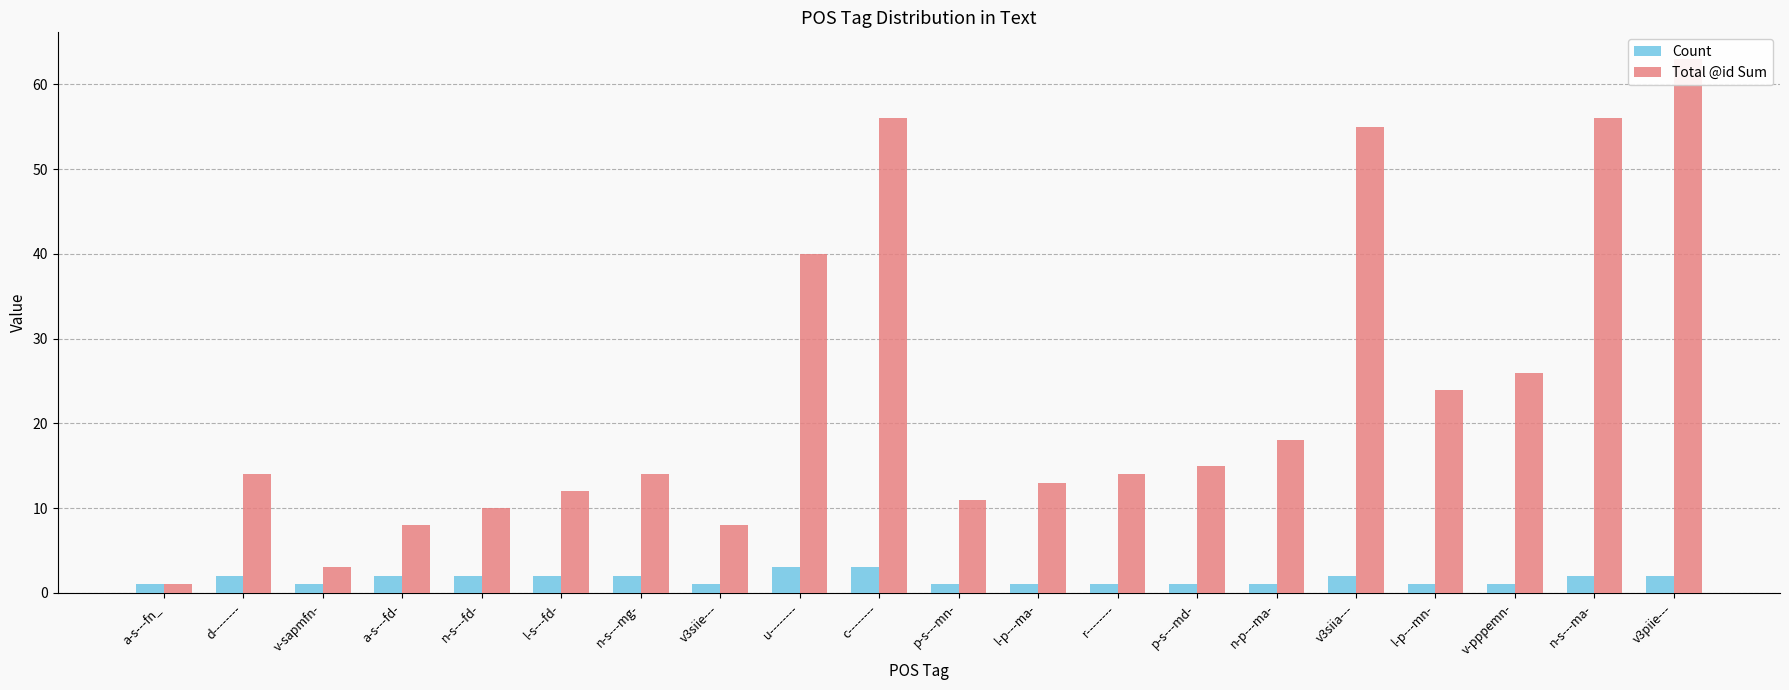

What is the highest value of the Total @id Sum series?

63